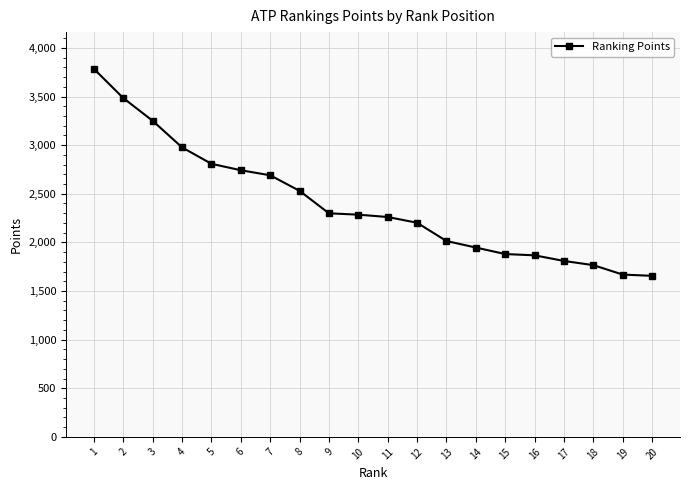

What is the maximum value shown in the chart?

3784